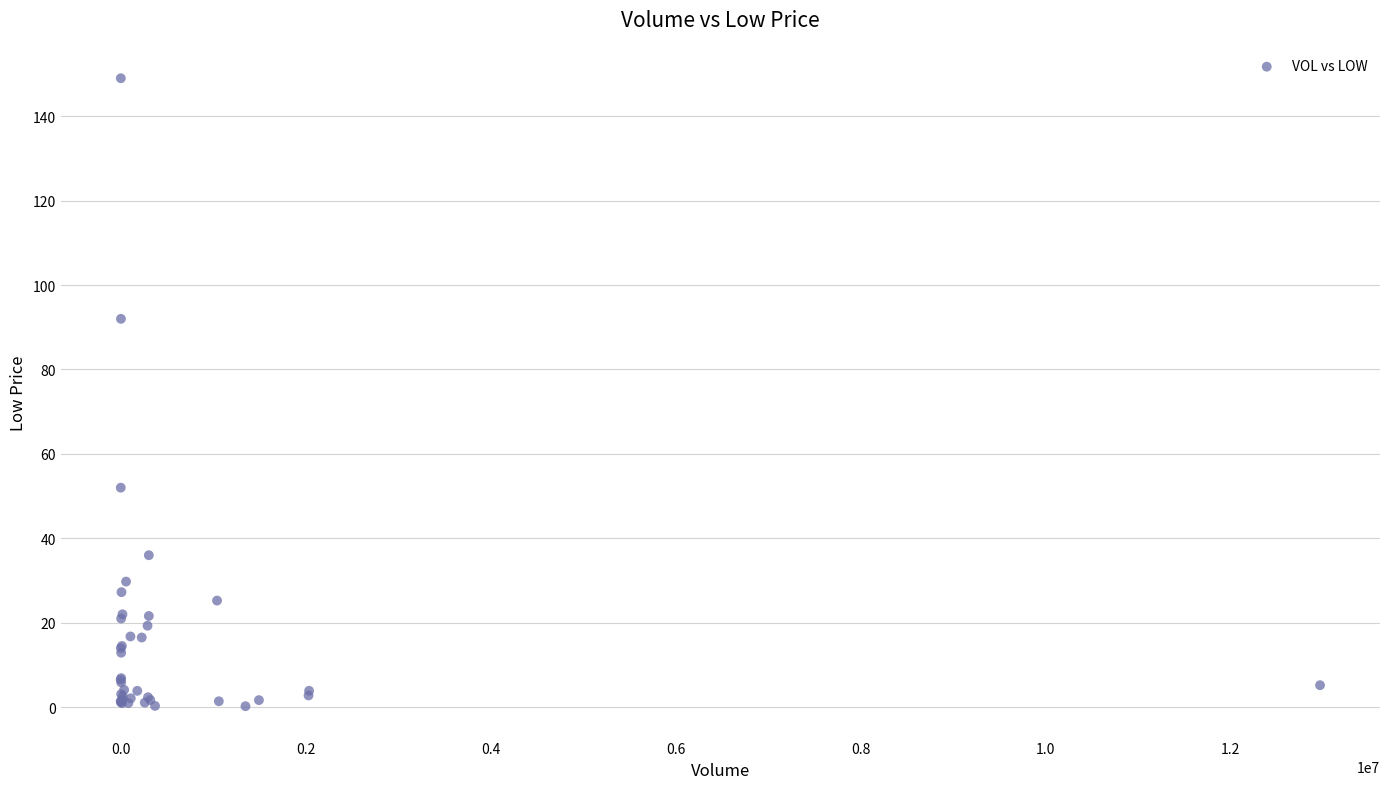

What Y value in the scatter plot is closest to 74?

92.0